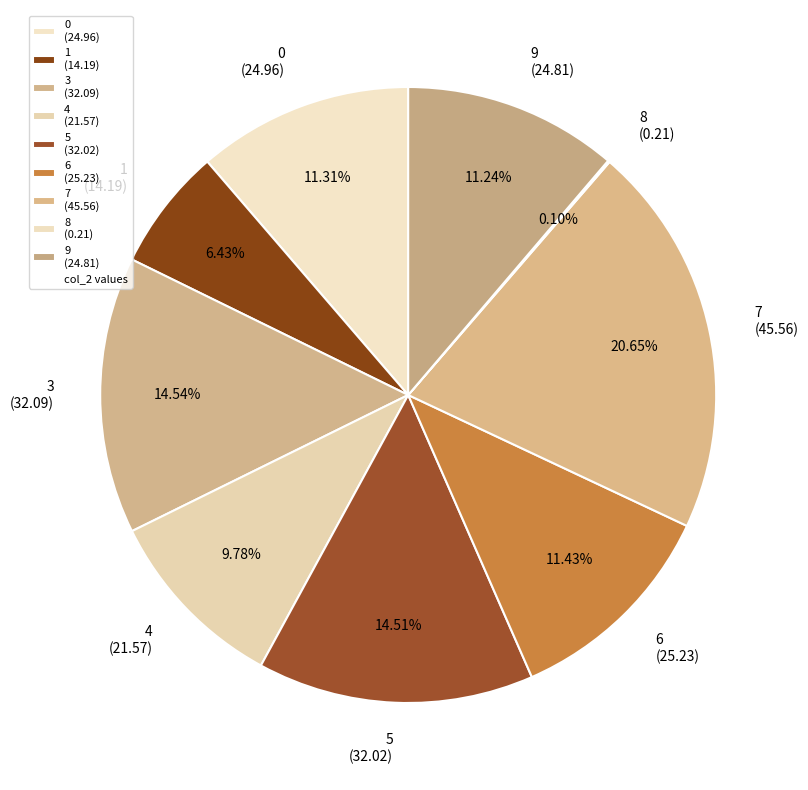

Which category has the biggest portion of the pie?

7 (45.56)